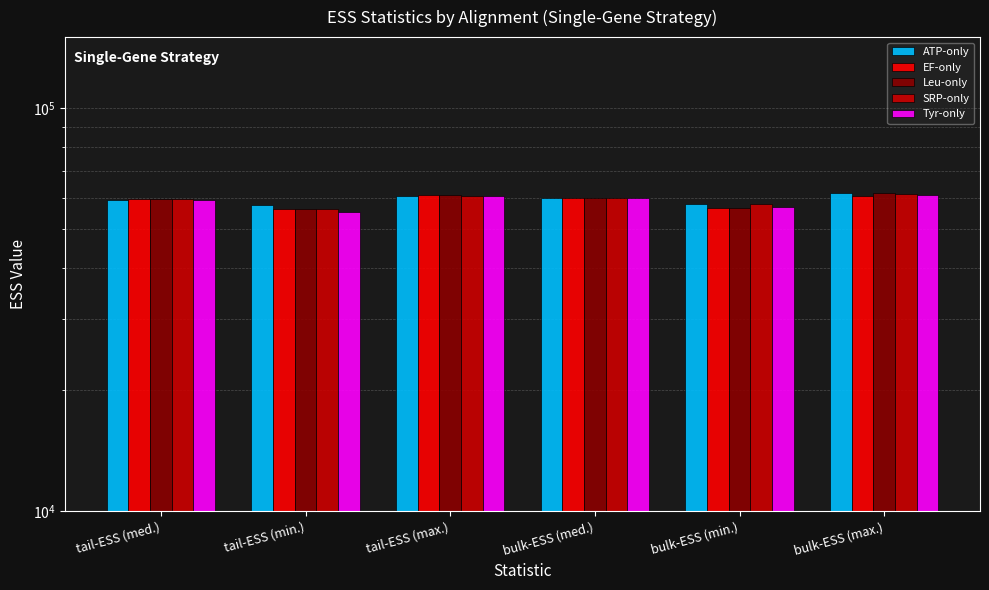

Between tail-ESS (med.) and tail-ESS (min.), which is larger?

tail-ESS (med.)